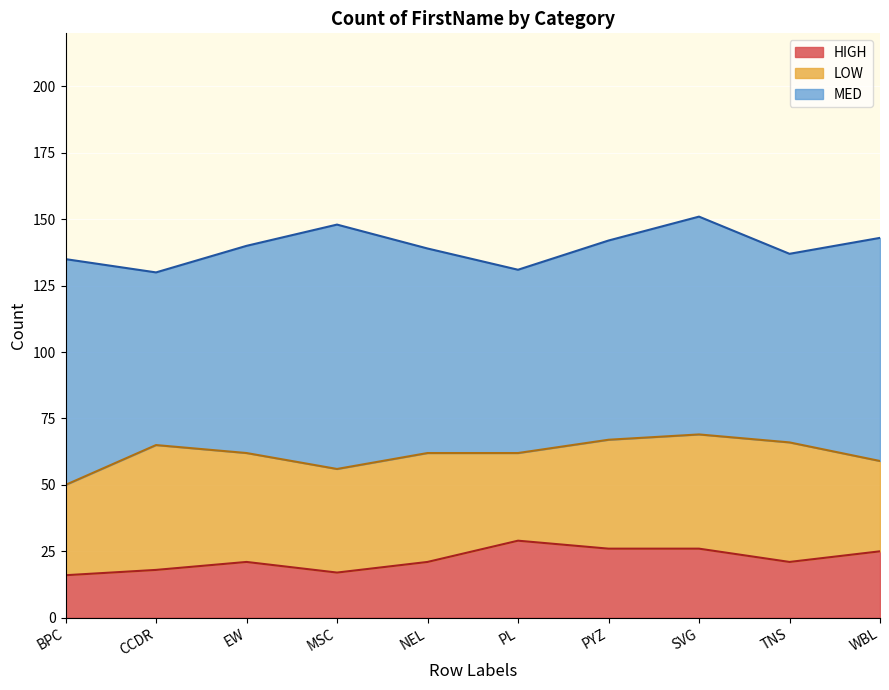

Which has a higher value, NEL or TNS?

NEL